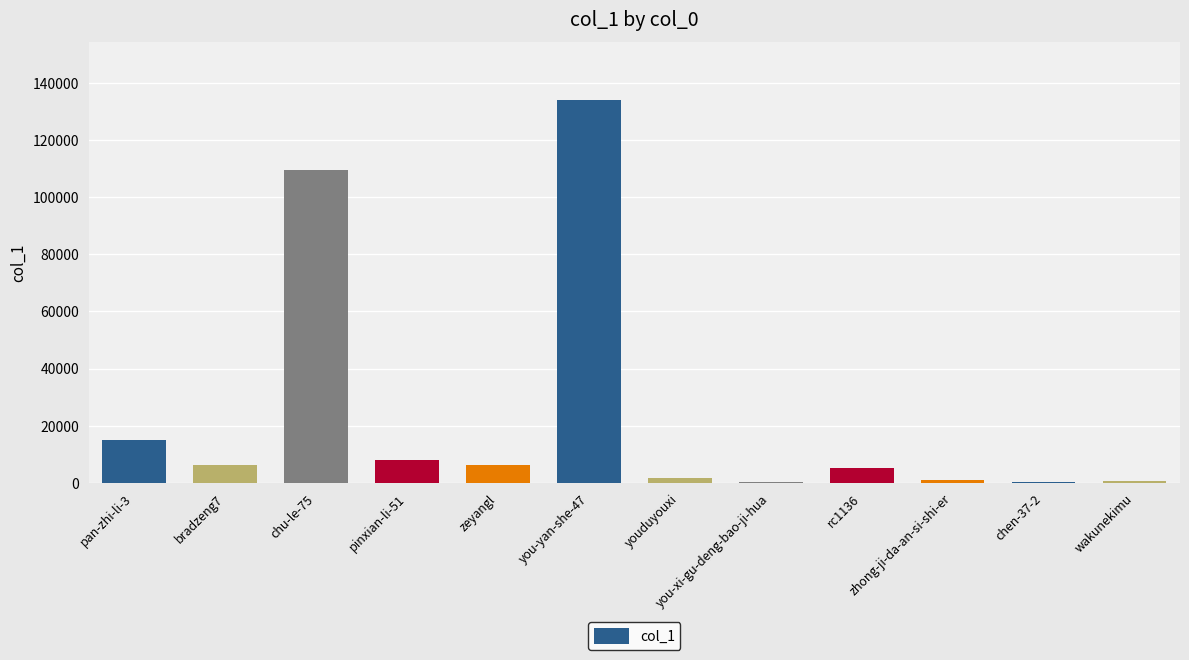

Read the value at bradzeng7, to the nearest 10.

6290